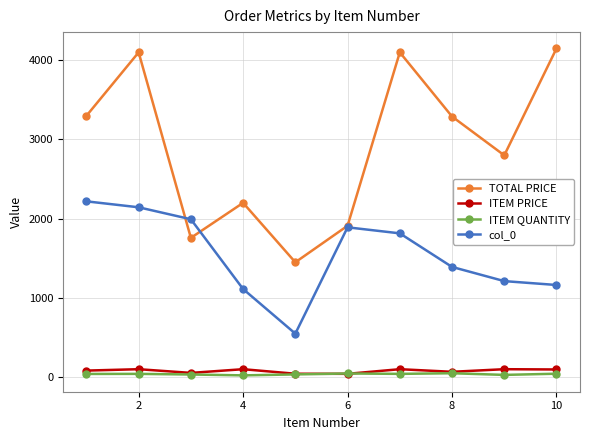

What are all the series names shown in the legend?

TOTAL PRICE, ITEM PRICE, ITEM QUANTITY, col_0